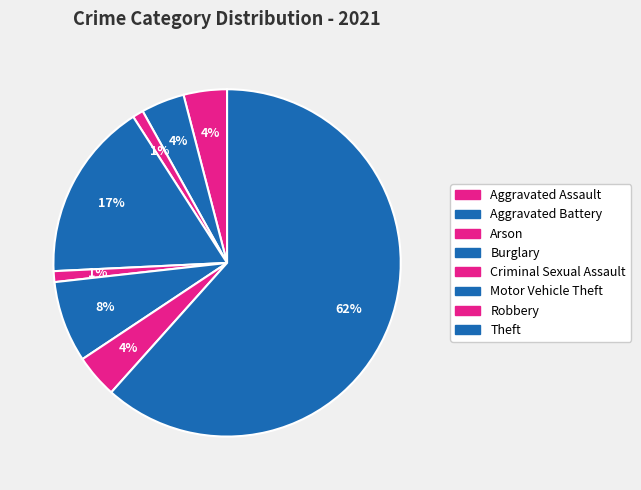

How many segments does this pie chart have?

8